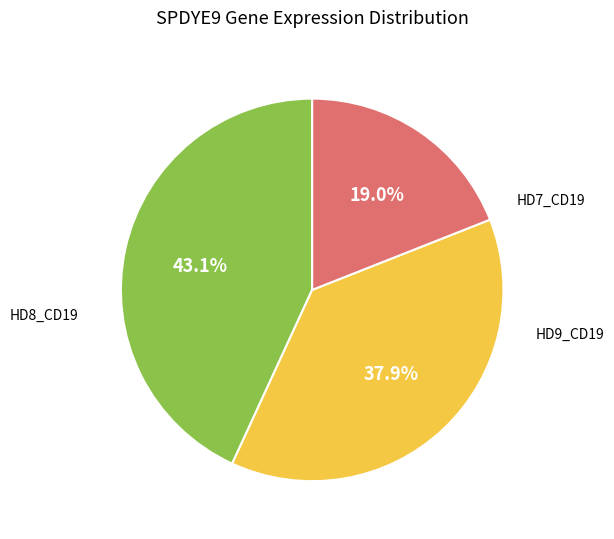

To the nearest percent, what is the average slice percentage?

33%